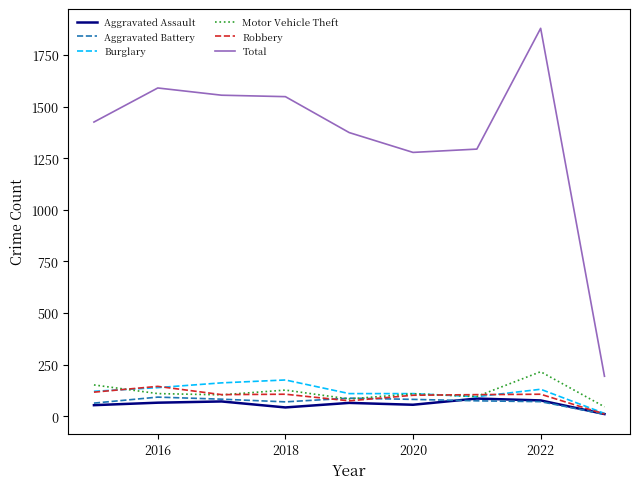

Which series has the widest spread of values?

Total